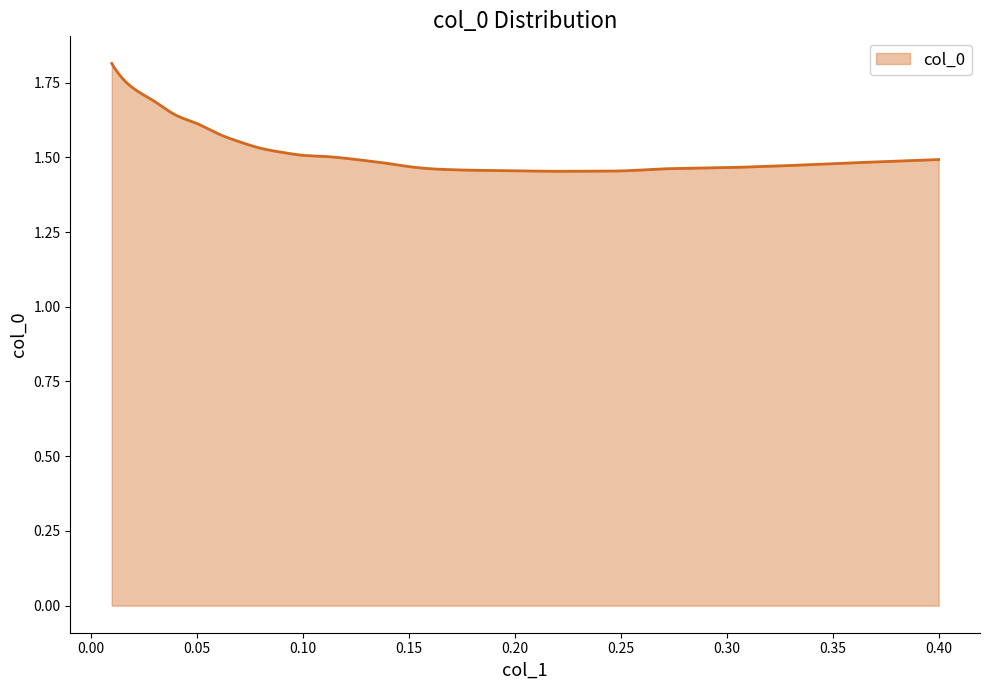

How many interior local valleys (lower than both neighbors) does the data have?

1